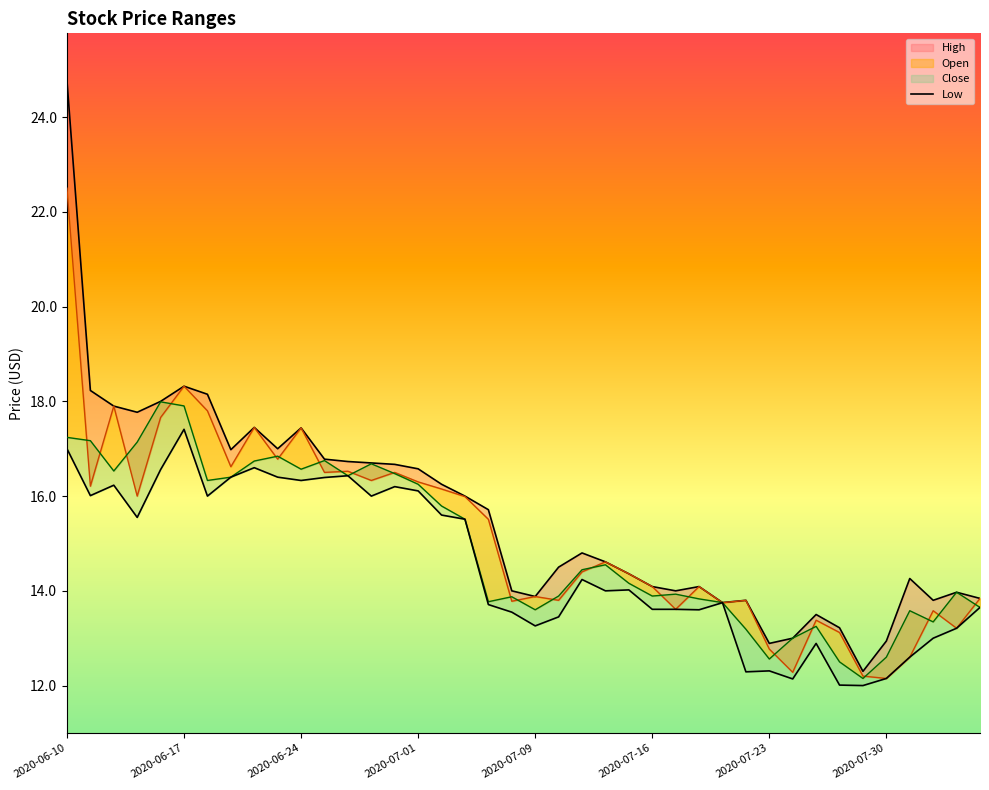

Which series has the largest total across all categories?

high_line